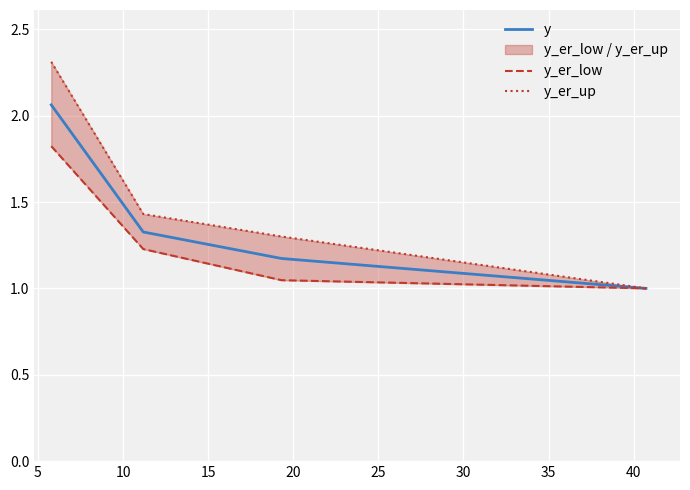

True or false: y has more than 2 interior local peaks.

False